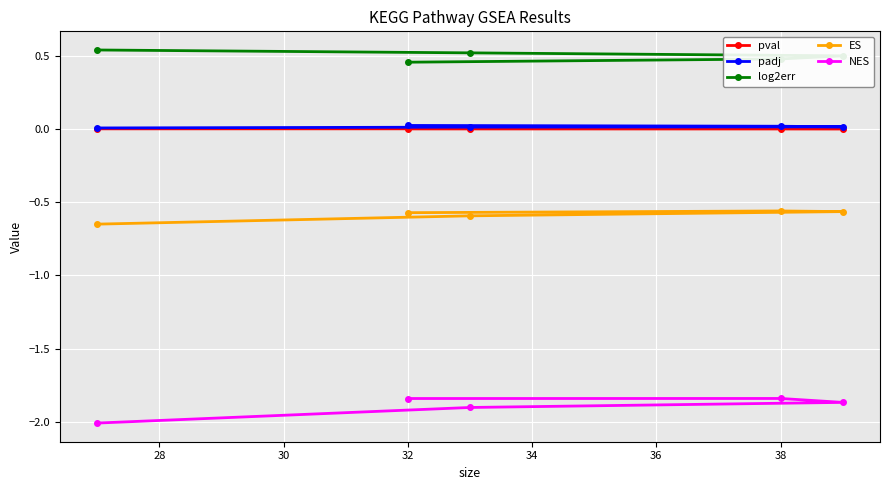

What is the difference between the second highest and minimum values in the ES series?

0.1